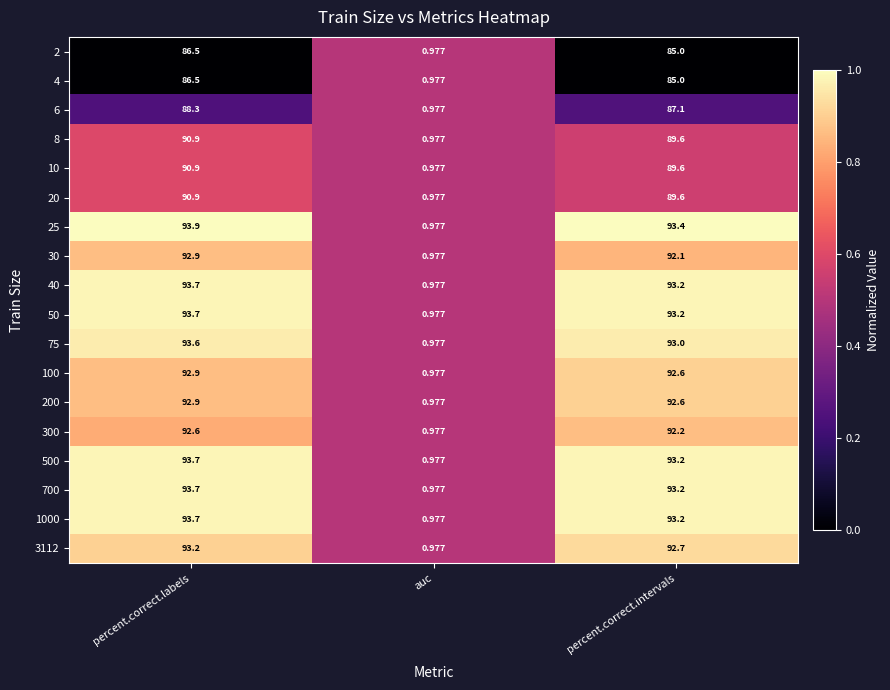

At which label does 100 first exceed 92?

percent.correct.labels